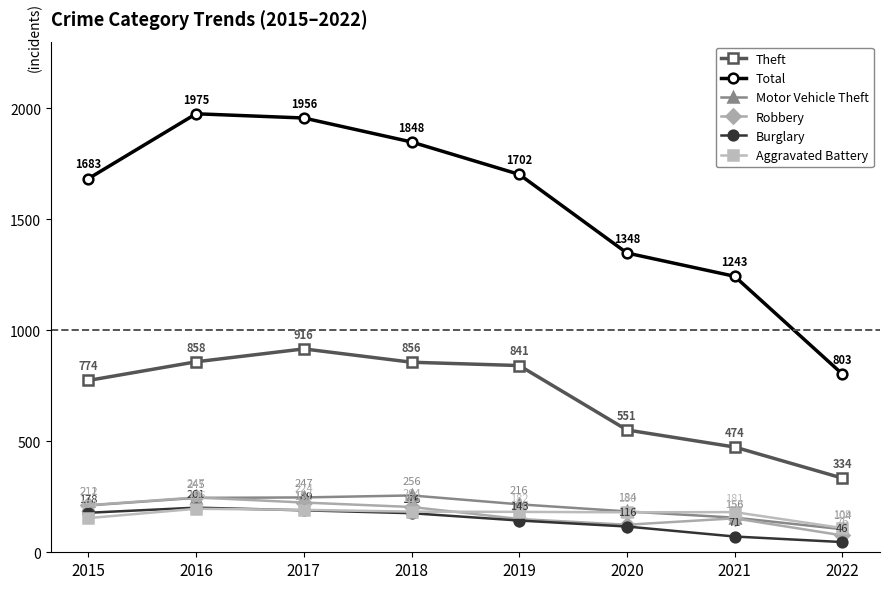

The Theft series shows 474 at 2021. True or false?

True